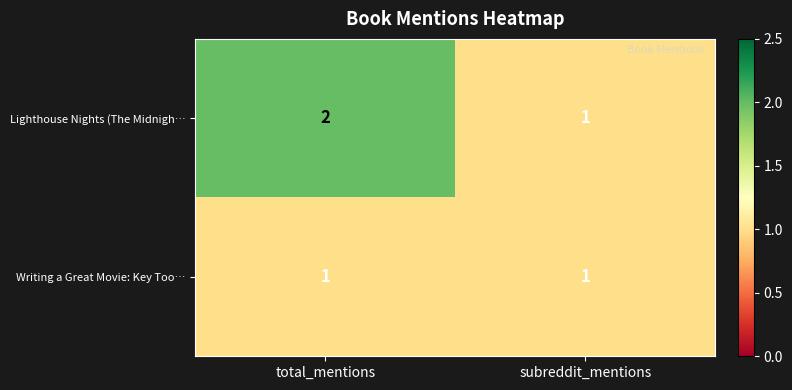

List the series in order of their overall mean, lowest first.

Writing a Great Movie: Key Too…, Lighthouse Nights (The Midnigh…